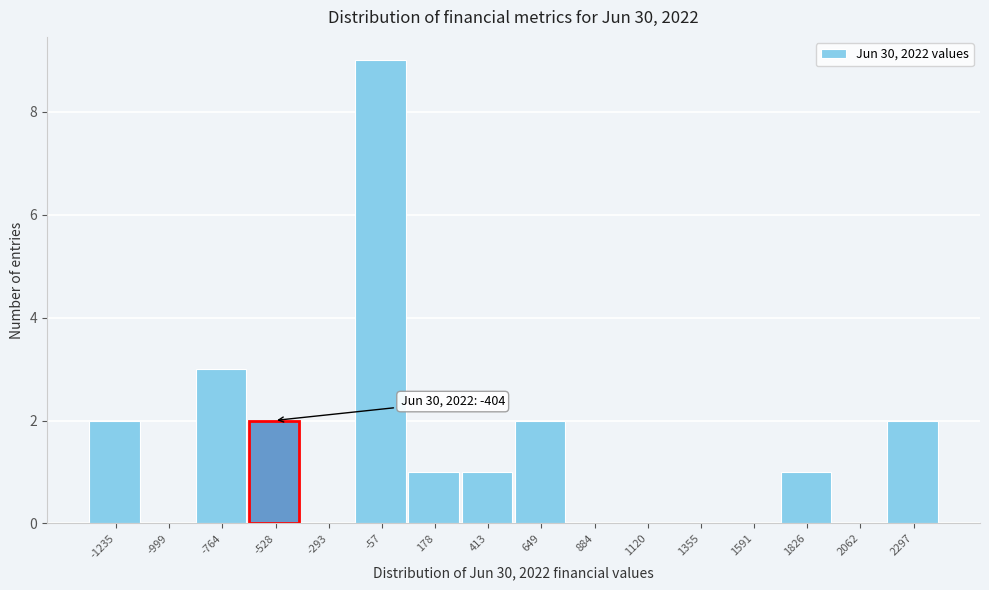

Reading left to right, extract all data points from this chart.

-1235=2	-999=0	-764=3	-528=2	-293=0	-57=9	178=1	413=1	649=2	884=0	1120=0	1355=0	1591=0	1826=1	2062=0	2297=2